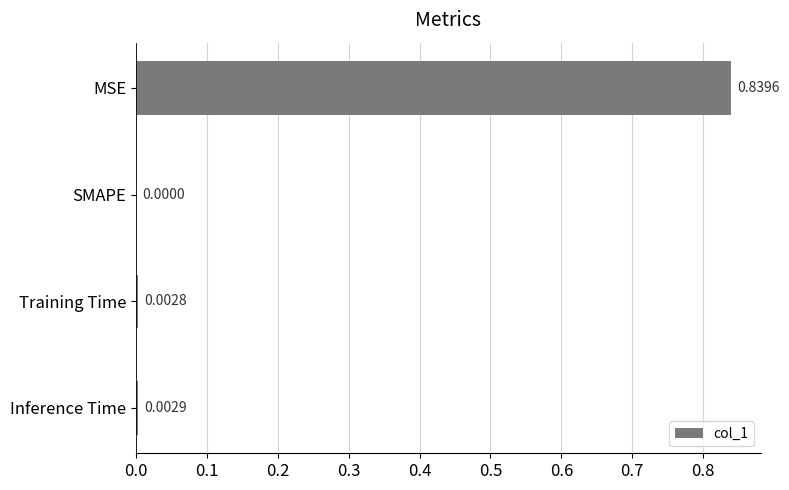

Where is the data nearest to the value 0?

SMAPE